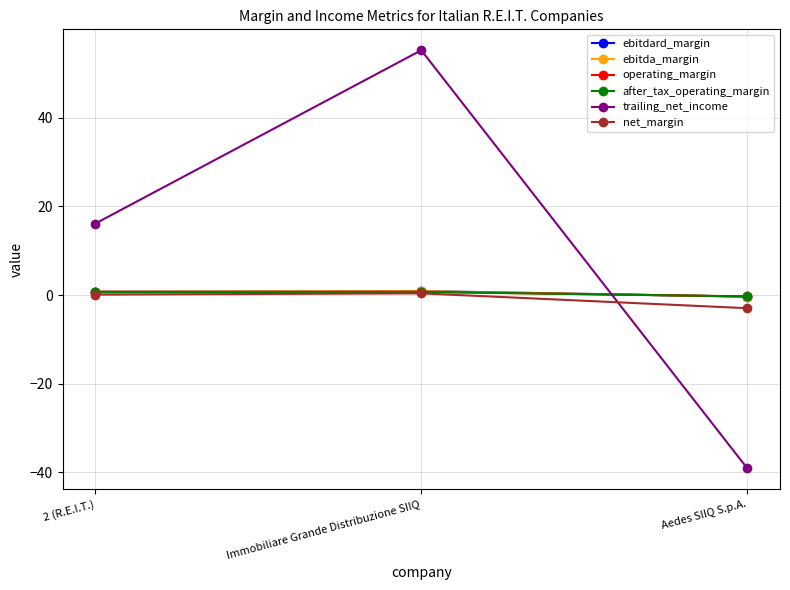

Is this an area chart (filled region under the line)?

No